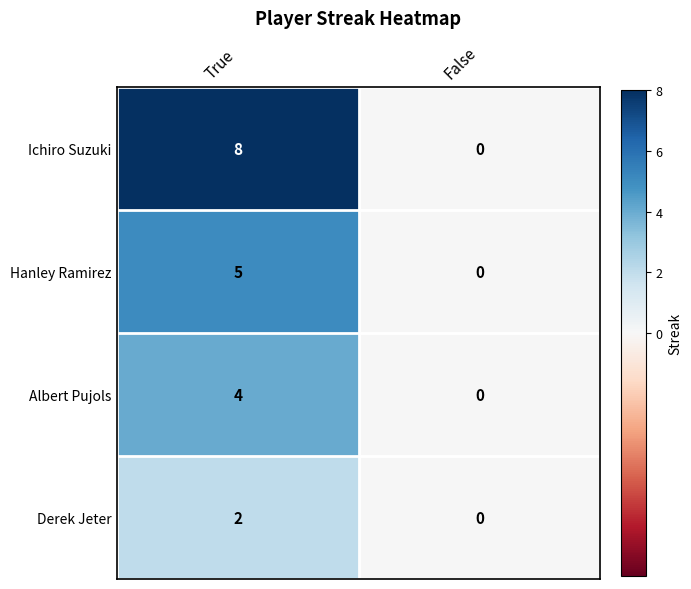

Rank the series by their maximum value, from lowest to highest.

Derek Jeter, Albert Pujols, Hanley Ramirez, Ichiro Suzuki